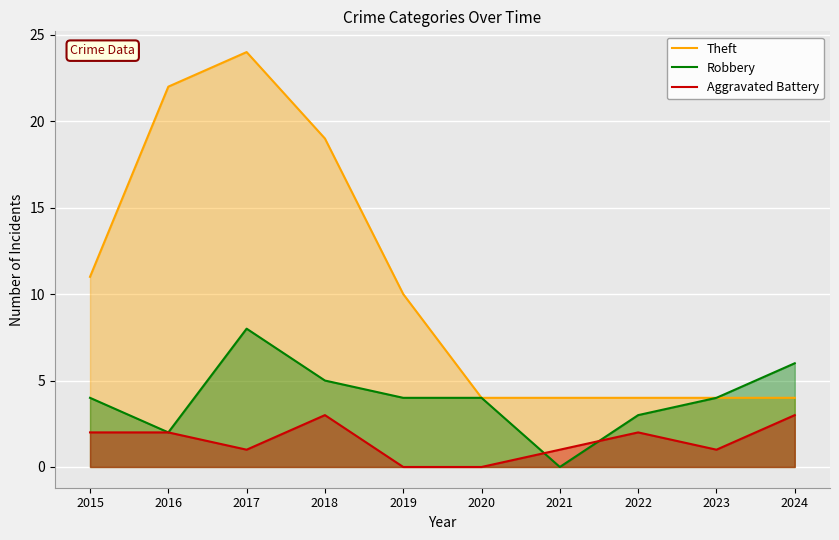

What are all the series names shown in the legend?

Theft, Robbery, Aggravated Battery